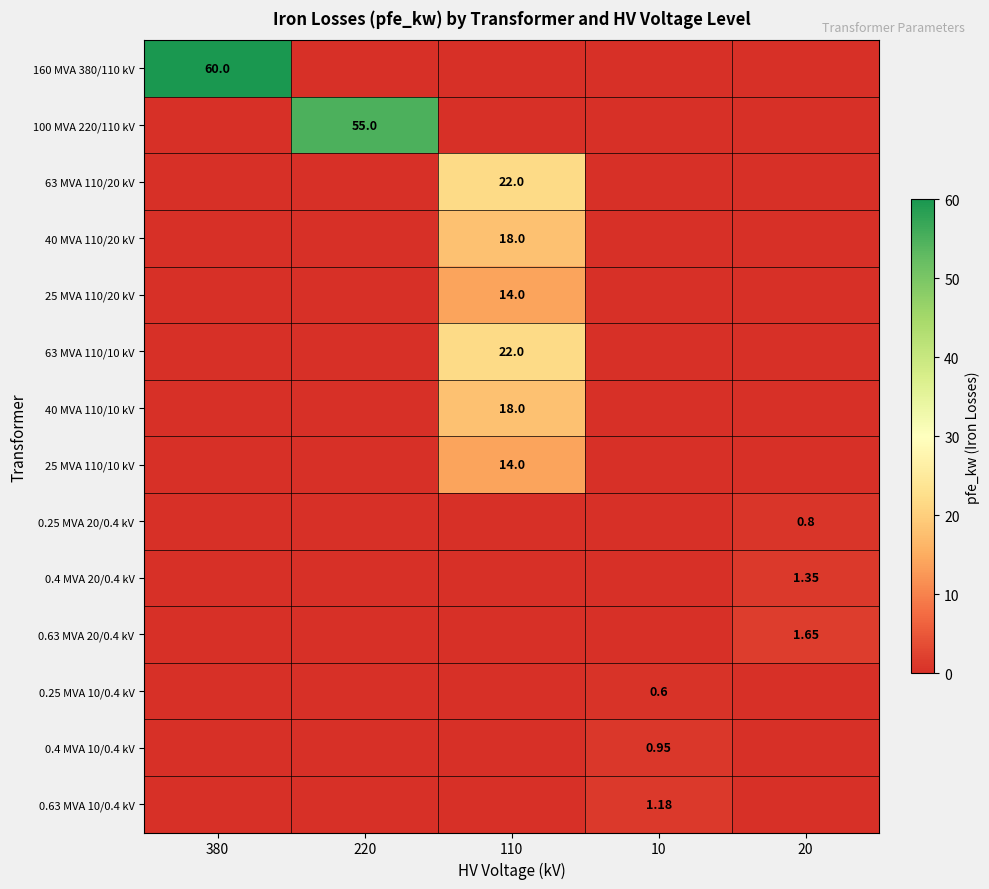

Is it true that 0.4 MVA 10/0.4 kV equals 0.0 at 220?

True